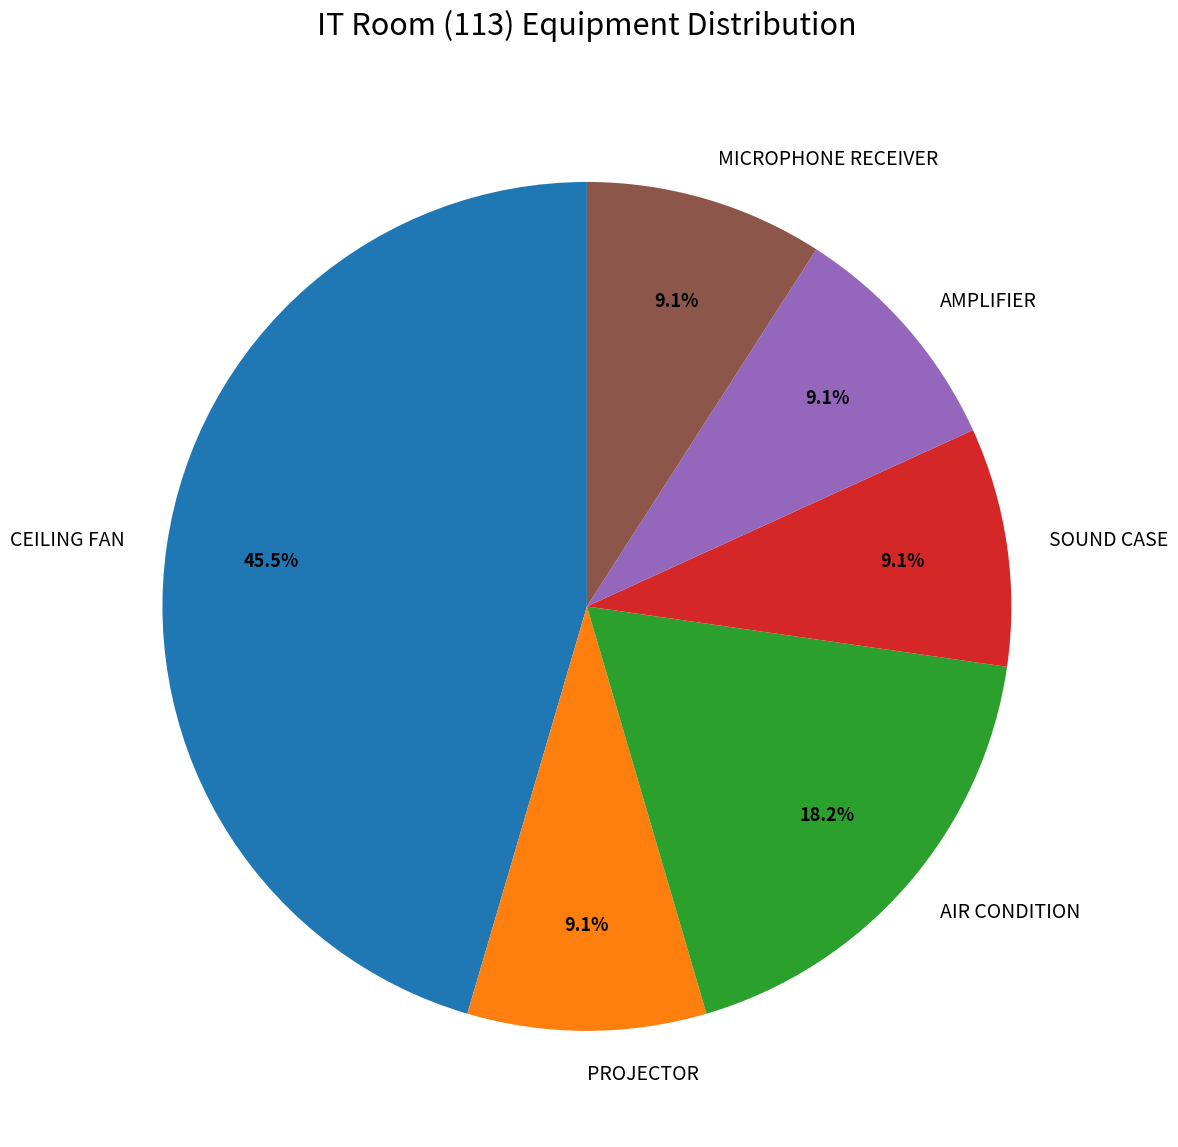

How many segments does this pie chart have?

6